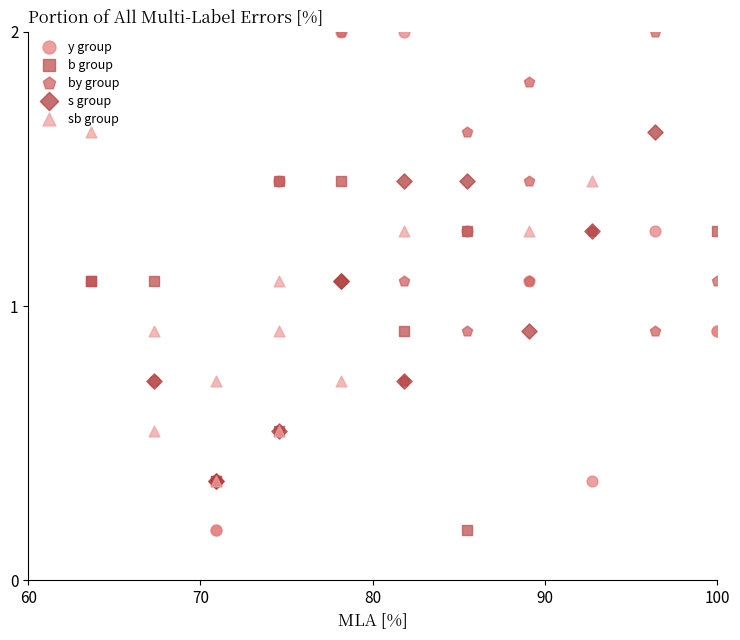

Which series has the largest Y range (max minus min)?

y group